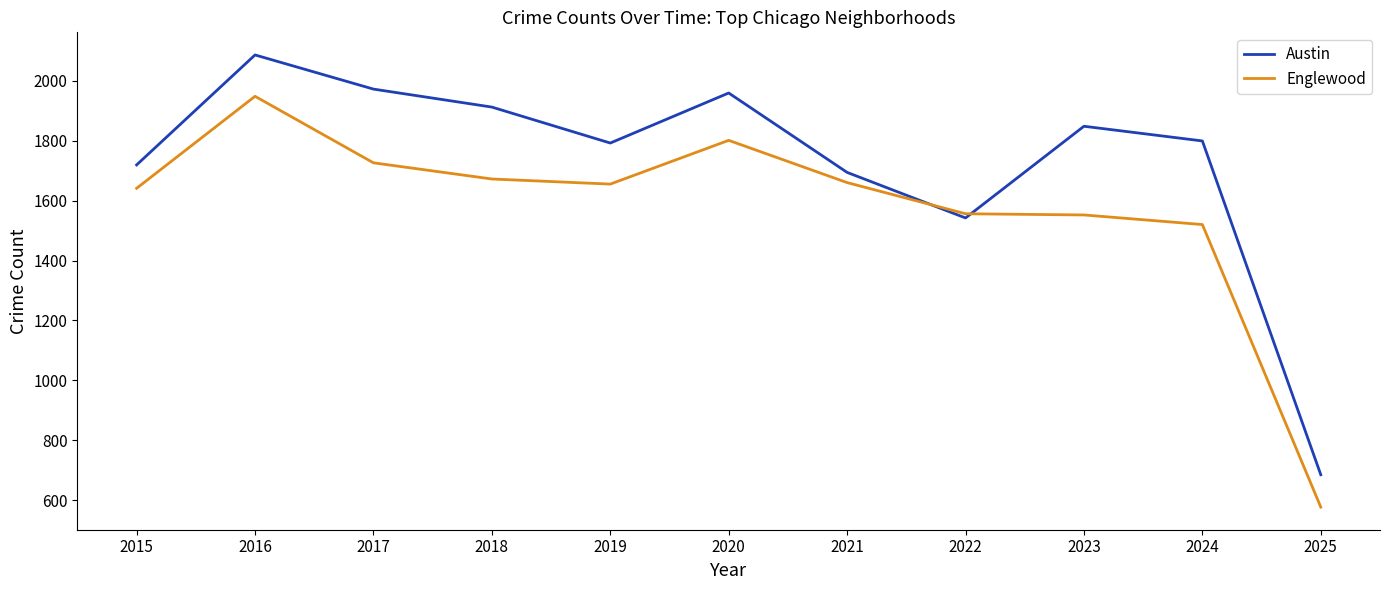

What is the total value across all series at 2015?

3360